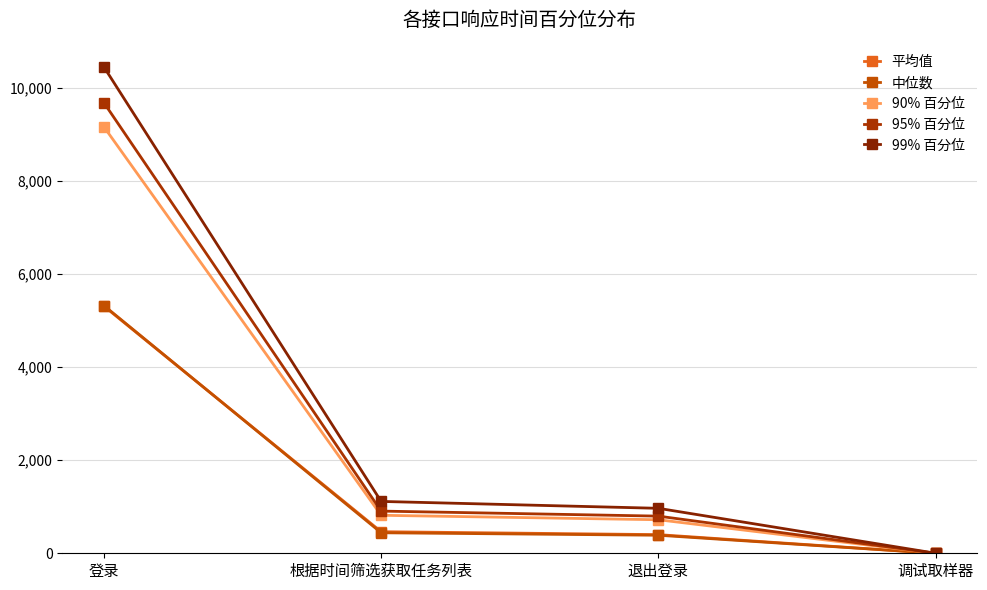

True or false: 平均值 and 90% 百分位 cross at least once.

False